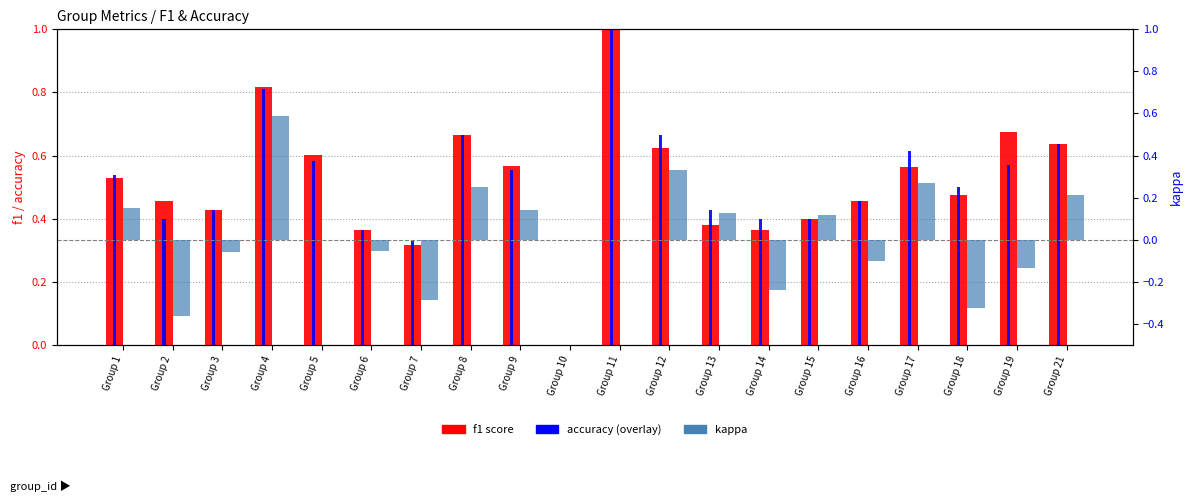

What are all the series names shown in the legend?

f1 score, accuracy, kappa